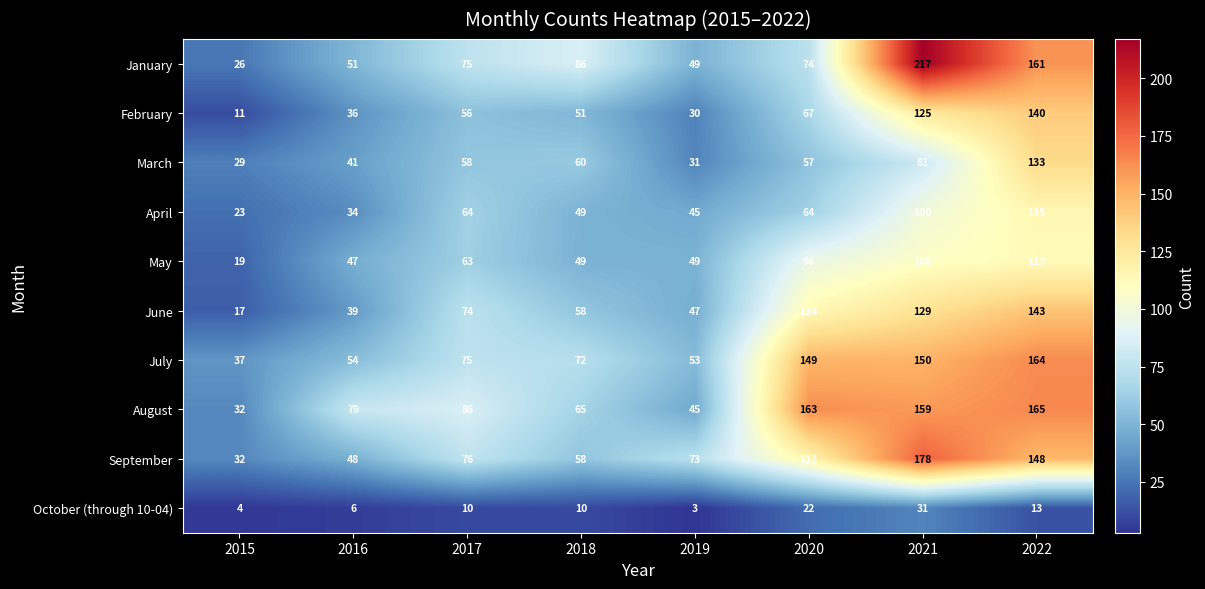

At which label is July closest to 100?

2017